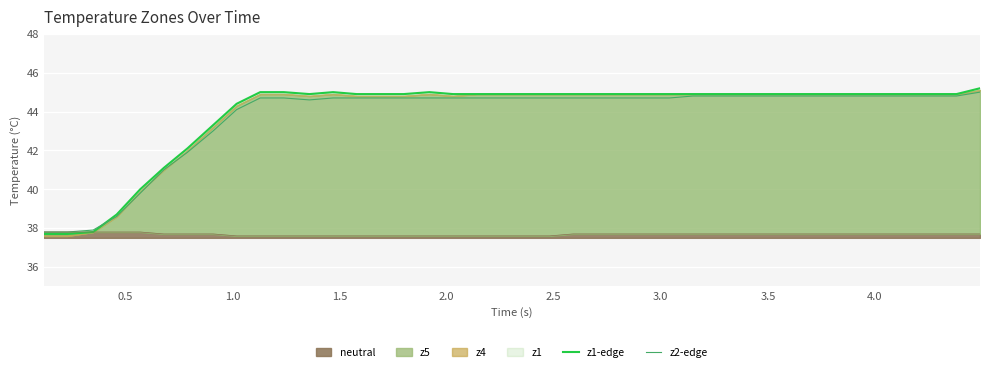

Which series has the largest range (max minus min)?

z1-edge